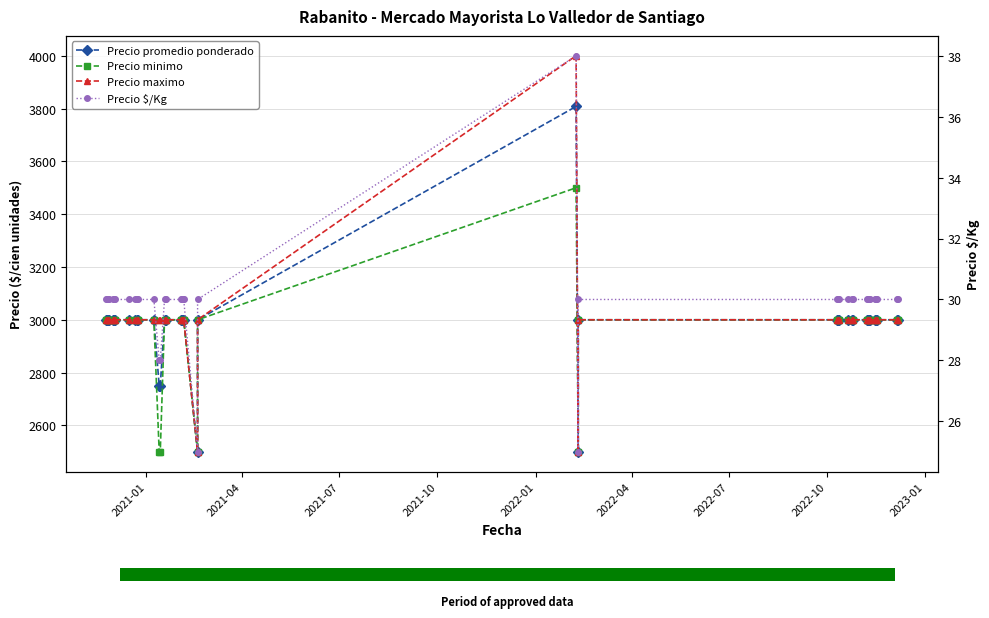

What is the average value of the Precio maximo series?

3000